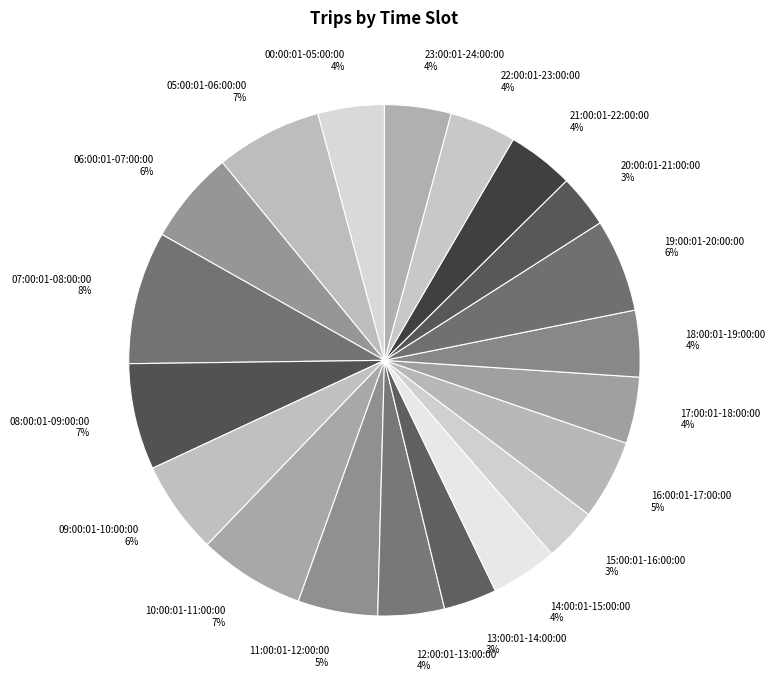

The 06:00:01-07:00:00 slice represents 1% of the pie. True or false?

False